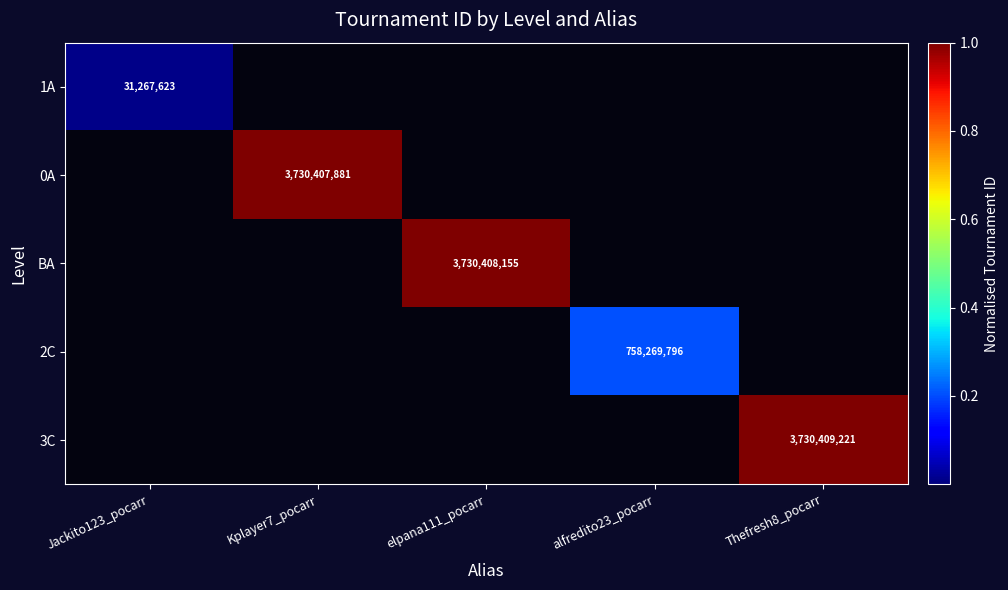

At which category is the sum across all series the highest?

Thefresh8_pocarr